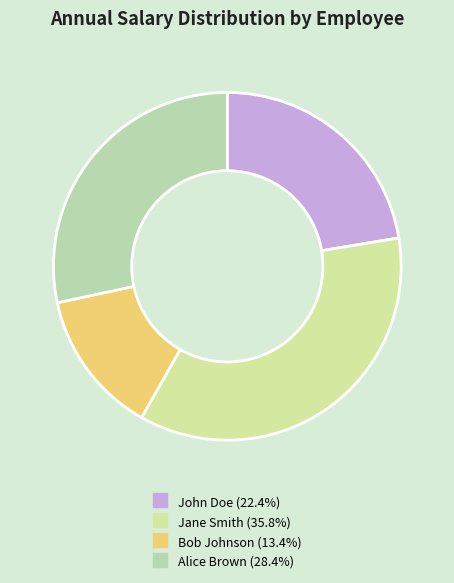

Combined, do Alice Brown and Bob Johnson account for over 50%?

No